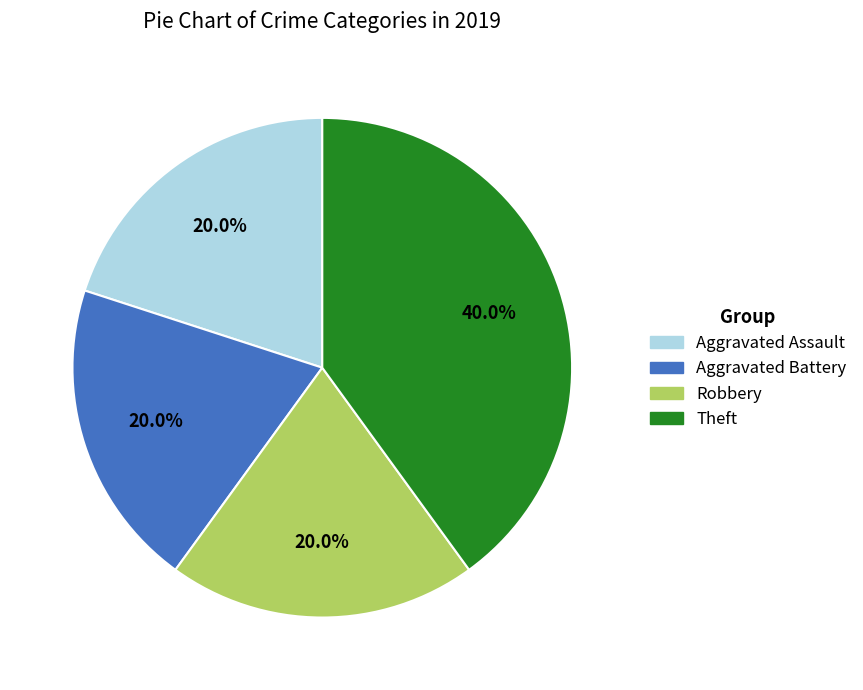

To the nearest percent, what is the combined percentage of Aggravated Assault and Robbery?

40%